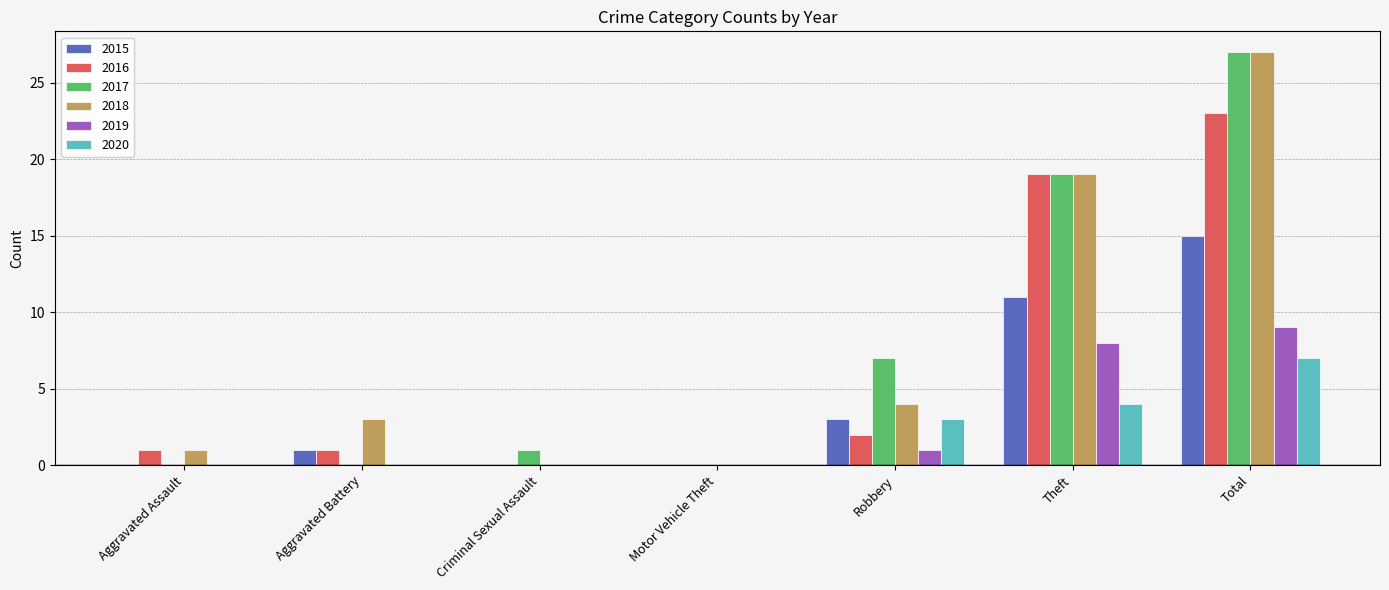

Which series has the widest spread of values?

2017